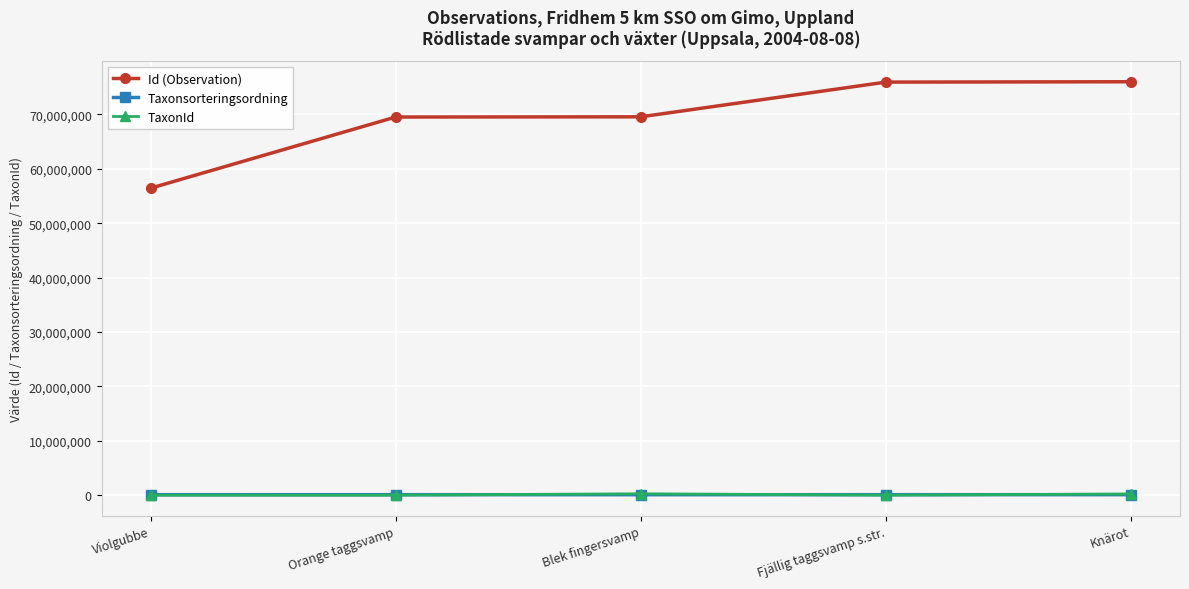

Which series has the widest spread of values?

Id (Observation)